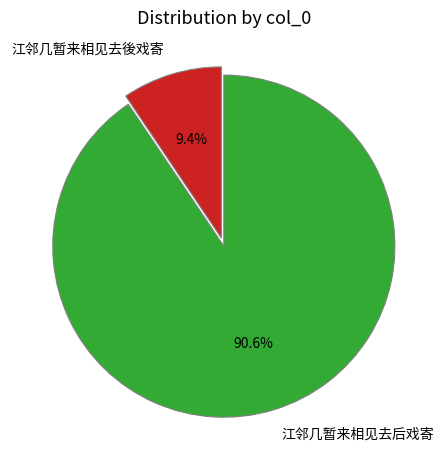

To the nearest percent, what portion does 江邻几暂来相见去後戏寄 represent?

9%